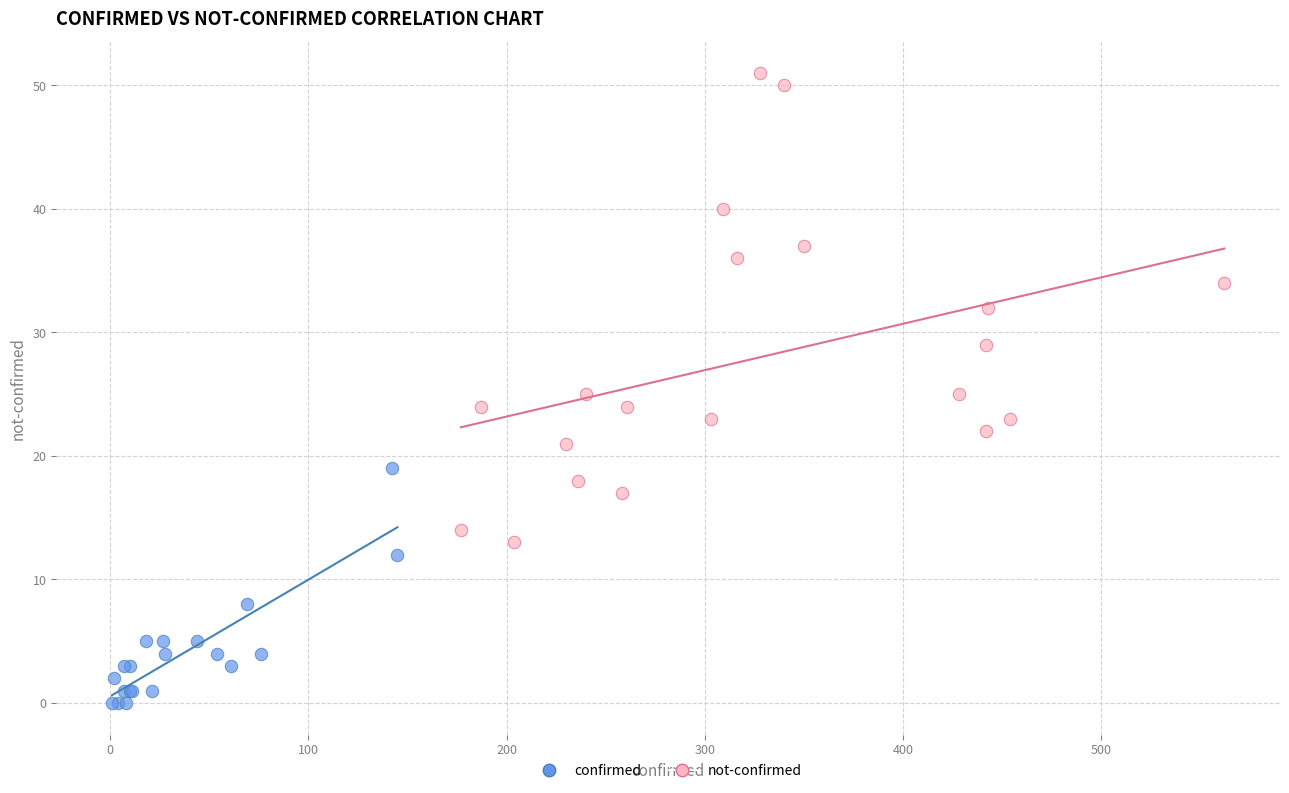

Which series contains the lowest Y value?

confirmed